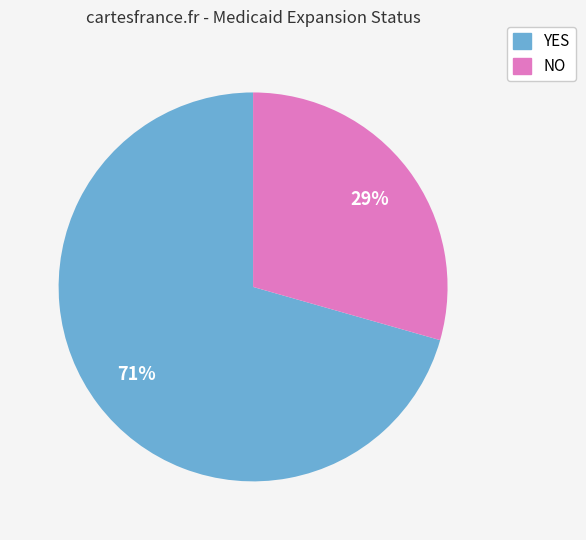

How many slices are in this pie chart?

2